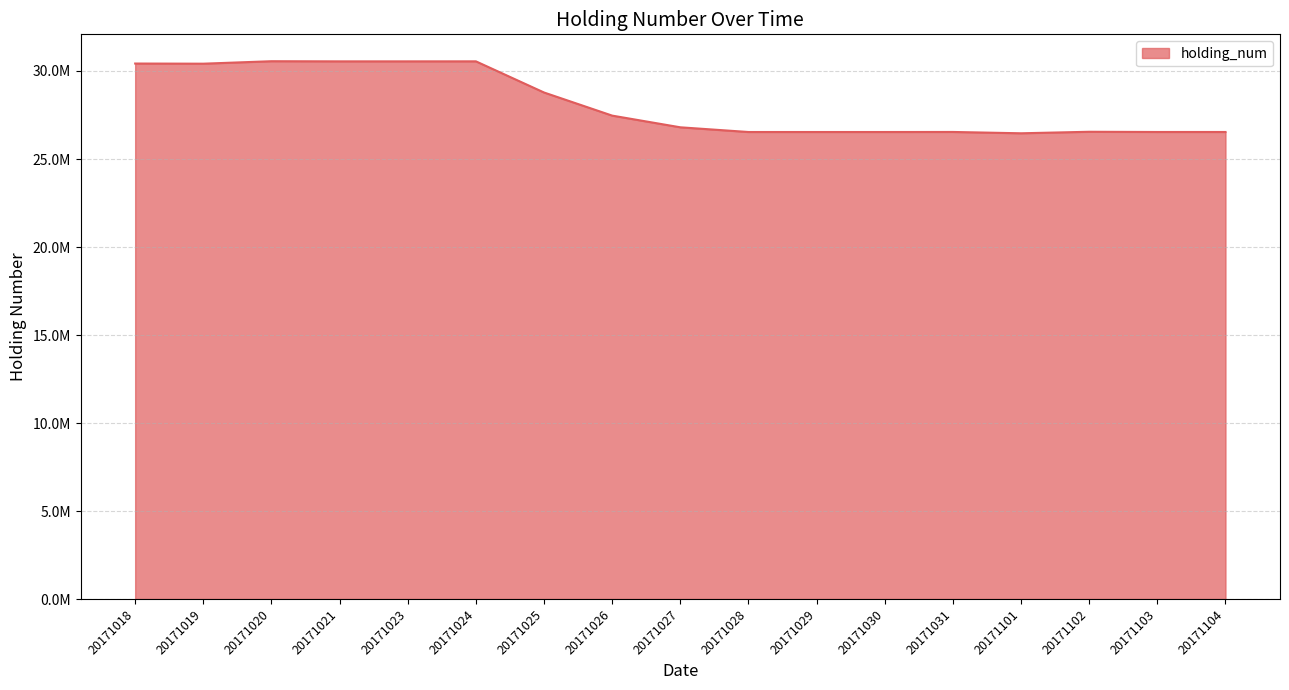

How many values are below 26800740?

8